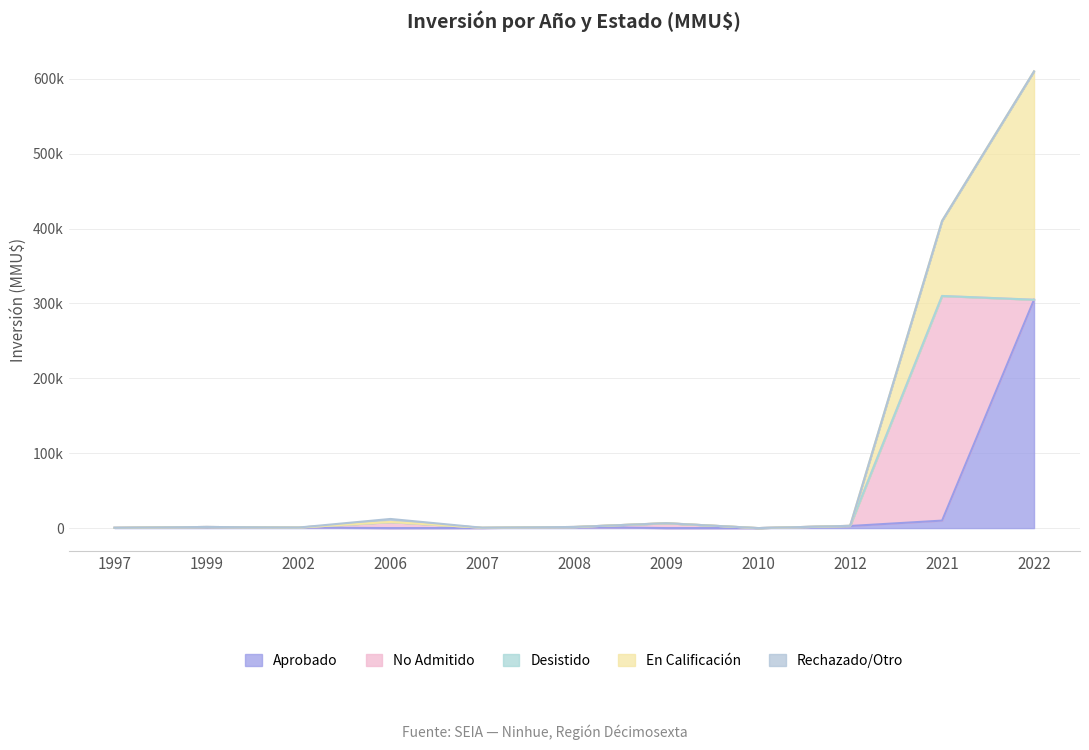

Does the chart have visible grid lines?

Yes